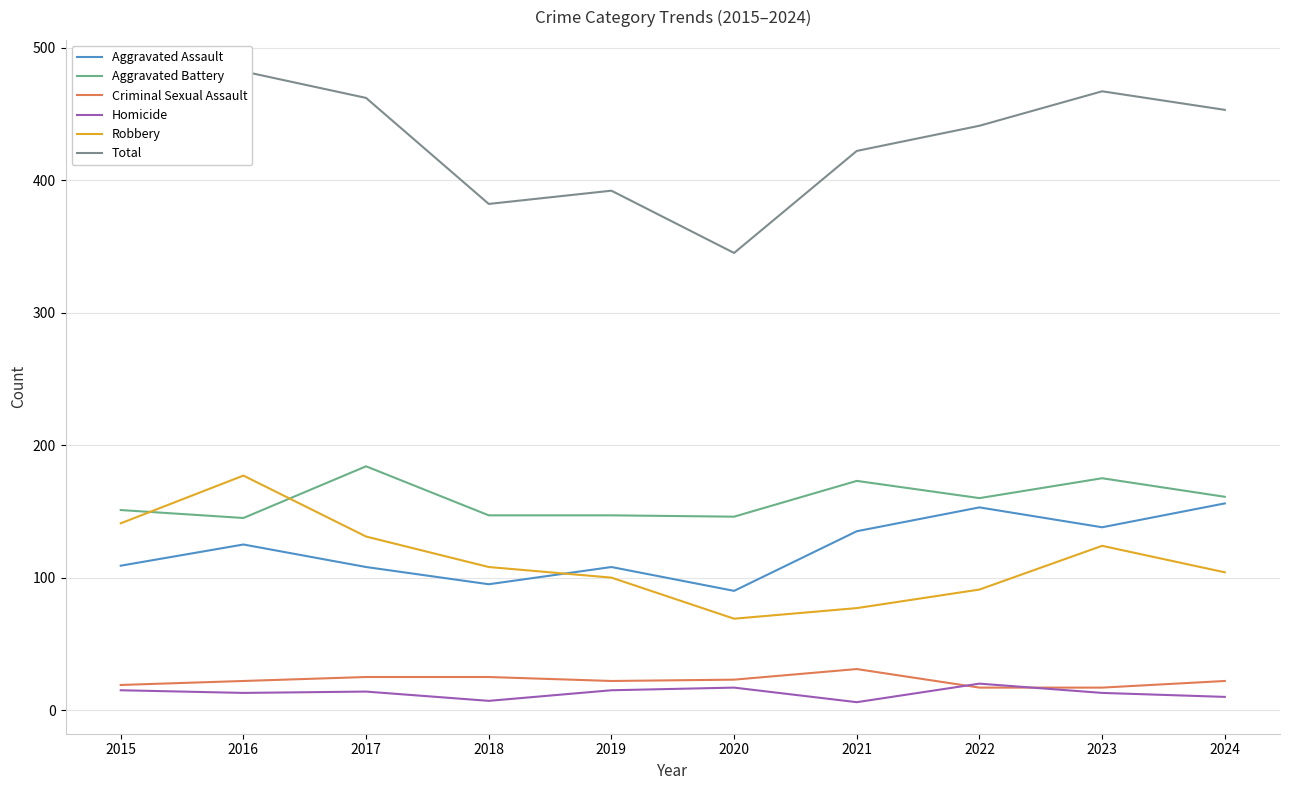

How many values in the Aggravated Battery series are below 160?

5